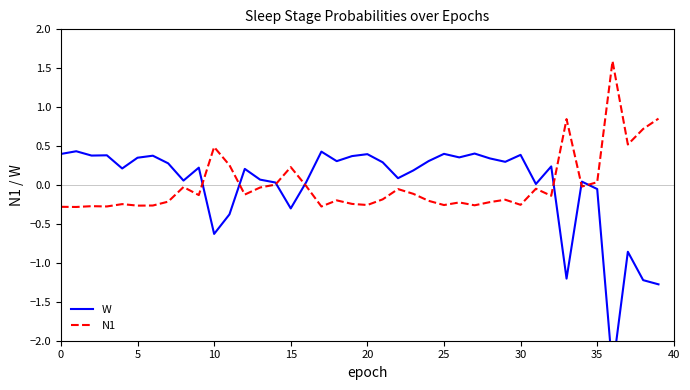

Count the number of data series in this chart.

2